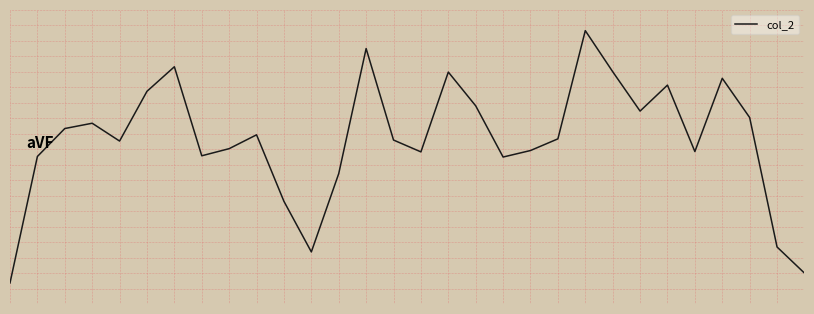

Rank the categories by value from highest to lowest.

21, 13, 6, 22, 16, 26, 24, 5, 17, 23, 27, 3, 2, 9, 20, 14, 4, 8, 19, 25, 15, 7, 1, 18, 12, 10, 28, 11, 29, 0